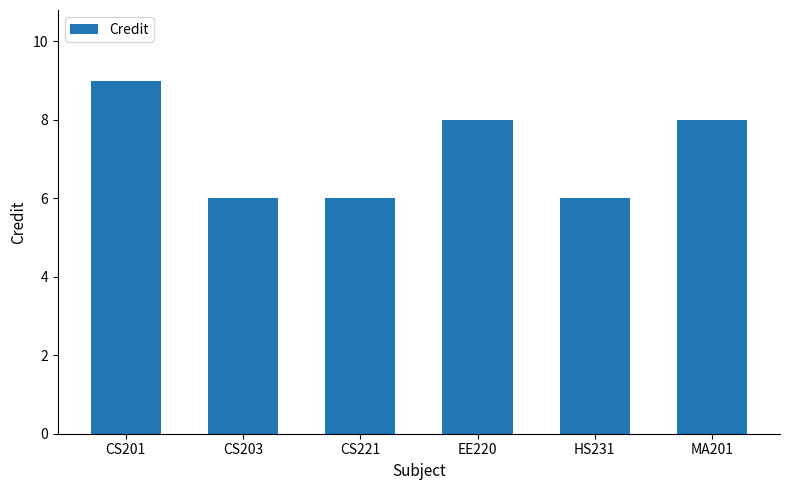

Reading right to left, extract all data points from this chart.

MA201=8	HS231=6	EE220=8	CS221=6	CS203=6	CS201=9